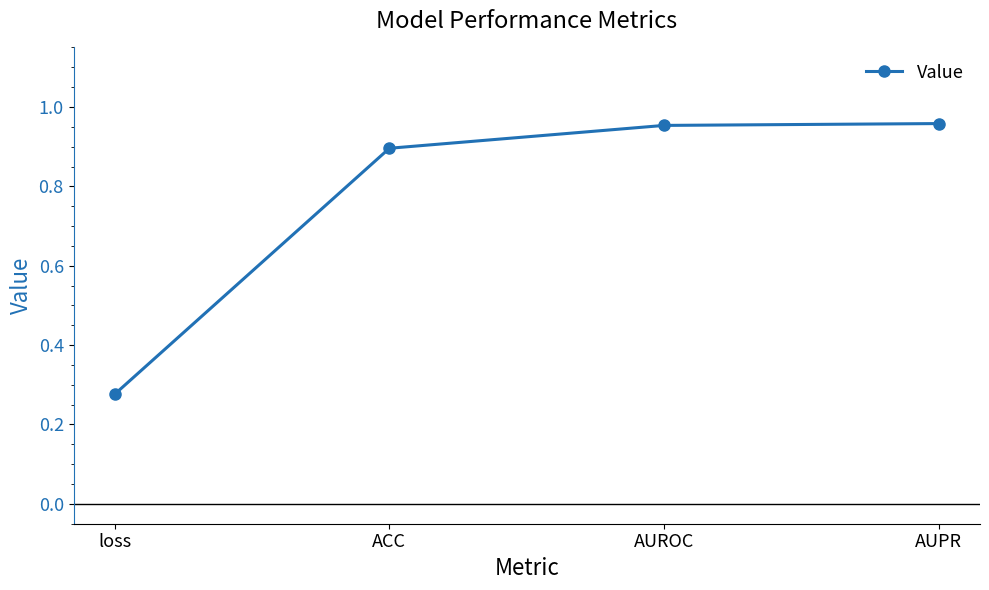

What is the change in value from loss to AUROC?

+0.7